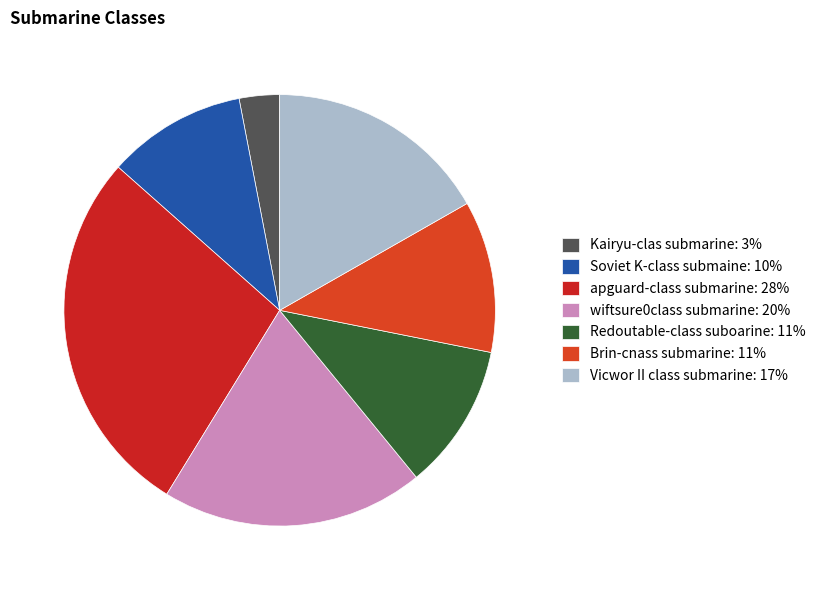

Count the number of slices in the pie.

7